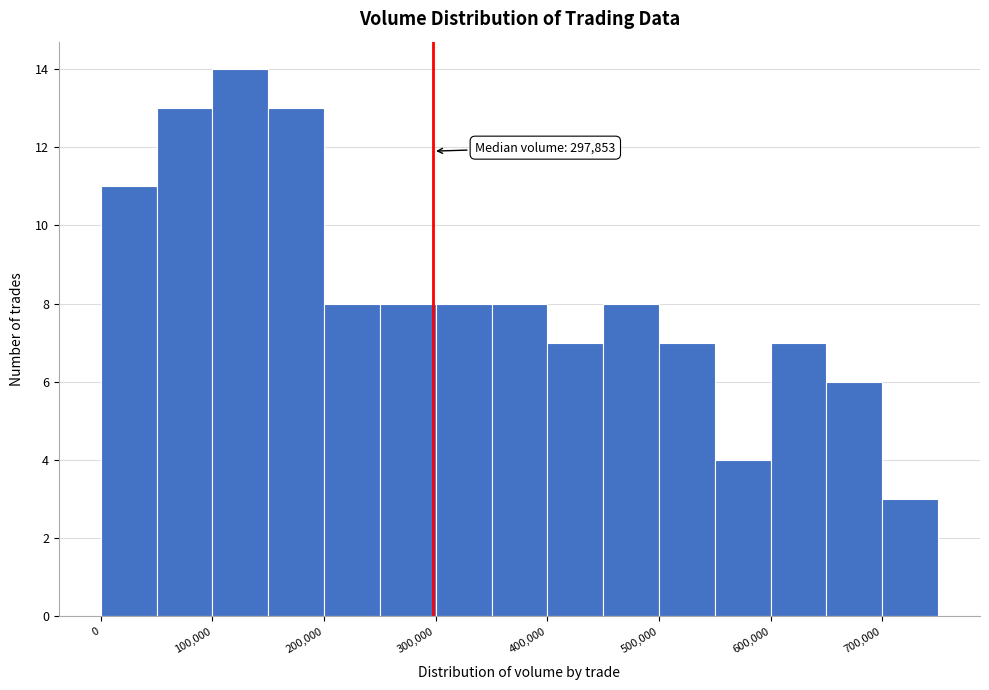

Over which range of the x-axis is the bar tallest?

100000 to 150000